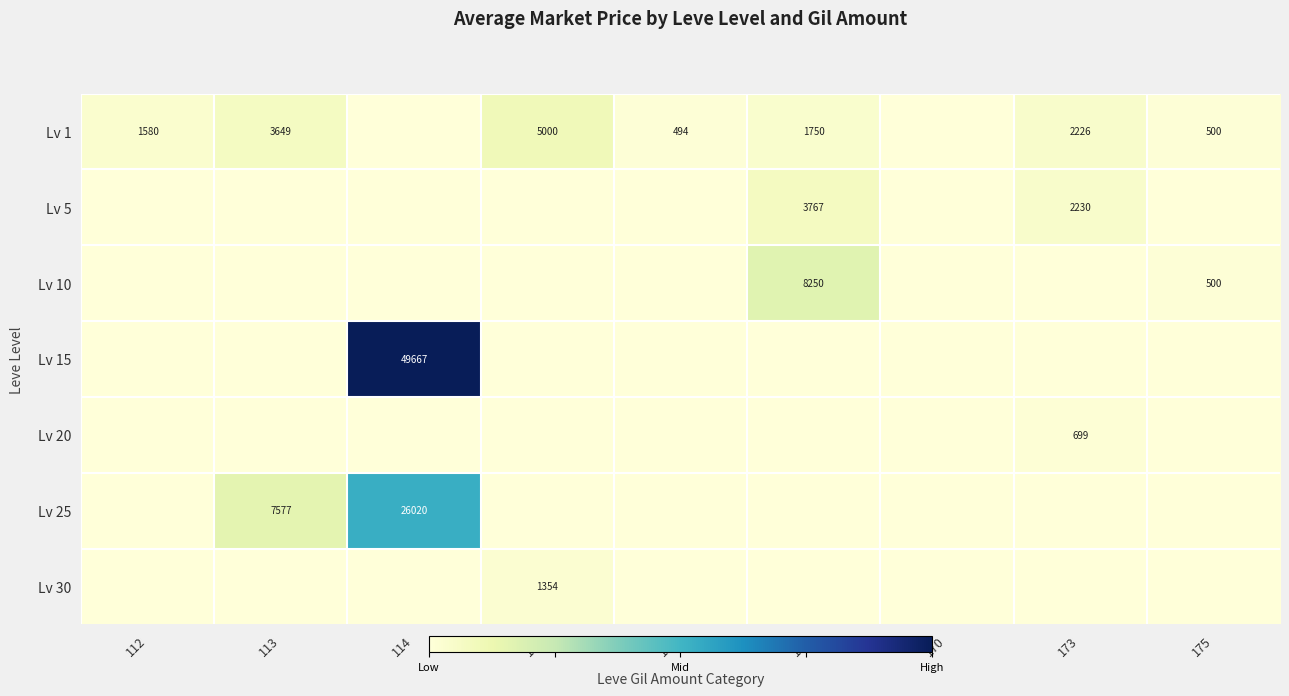

Is the value of Lv 15 at 114 greater than the value of Lv 1 at 175?

Yes